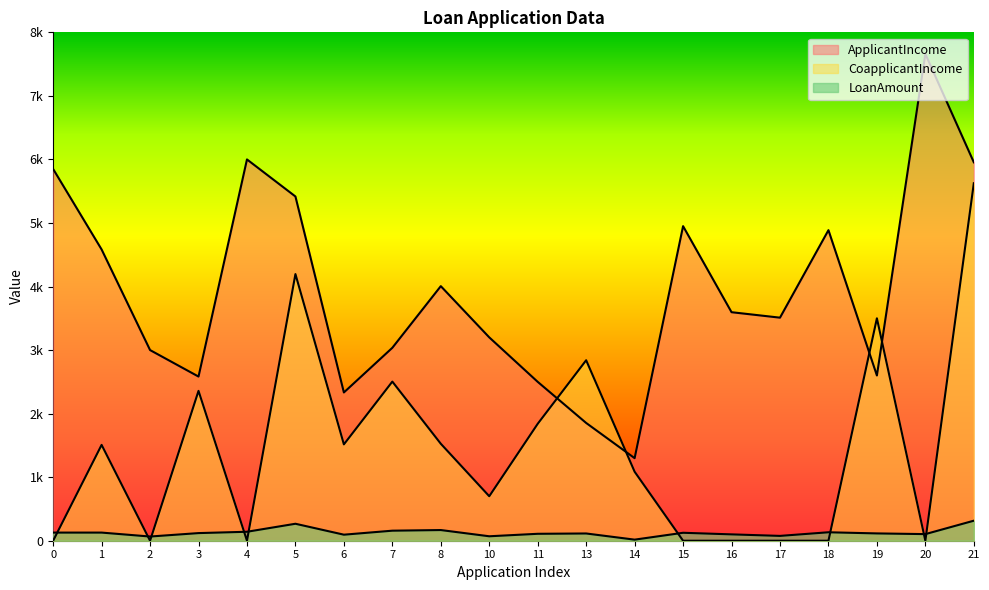

What is the total value across all series at 8?

5700